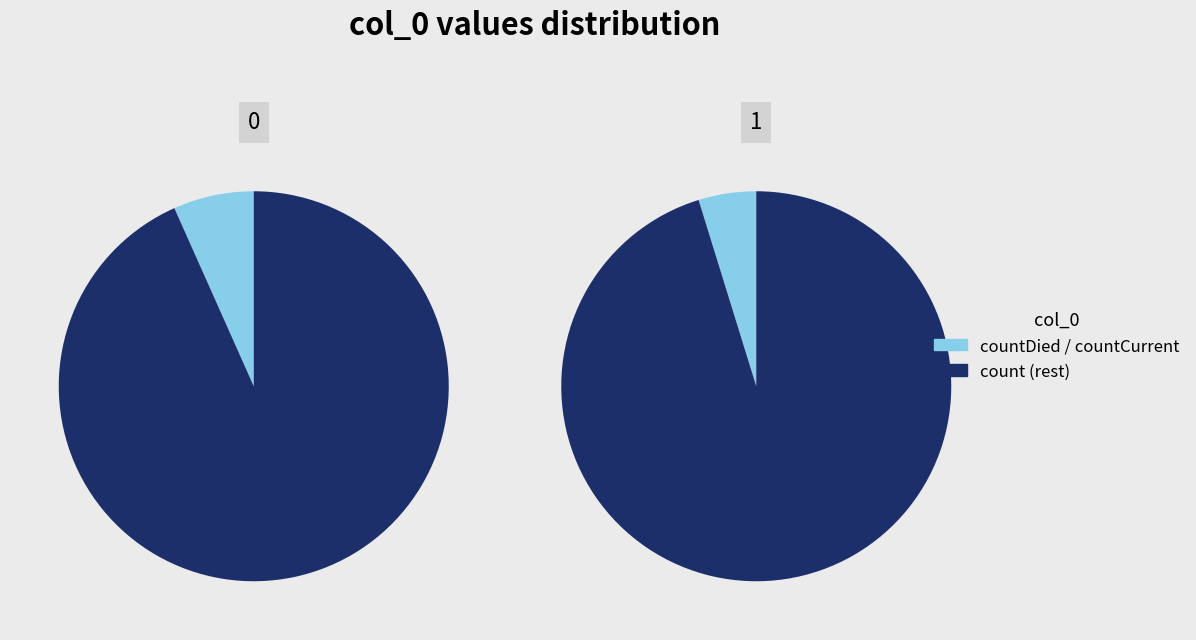

To the nearest percent, what is the difference between the largest and smallest slice percentages?

85%